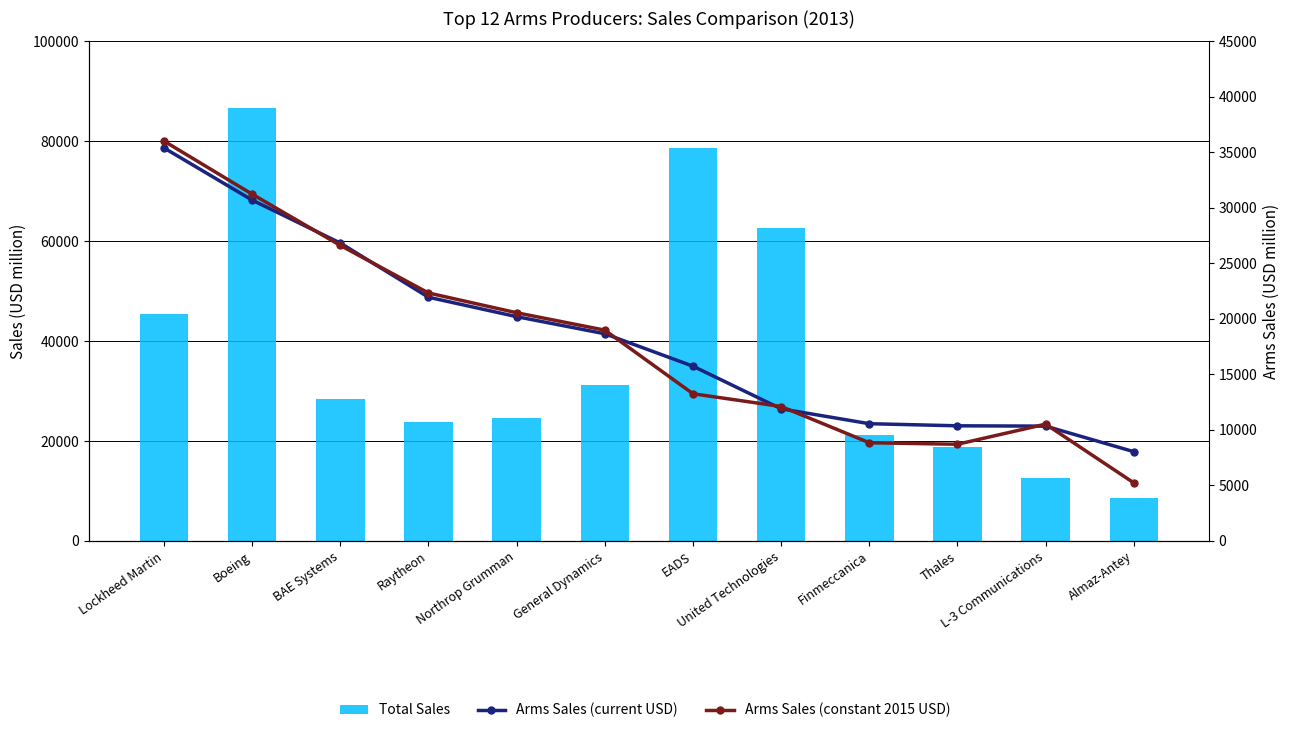

List the series in order of their peak value, highest first.

Total Sales, Arms Sales (constant 2015 USD), Arms Sales (current USD)